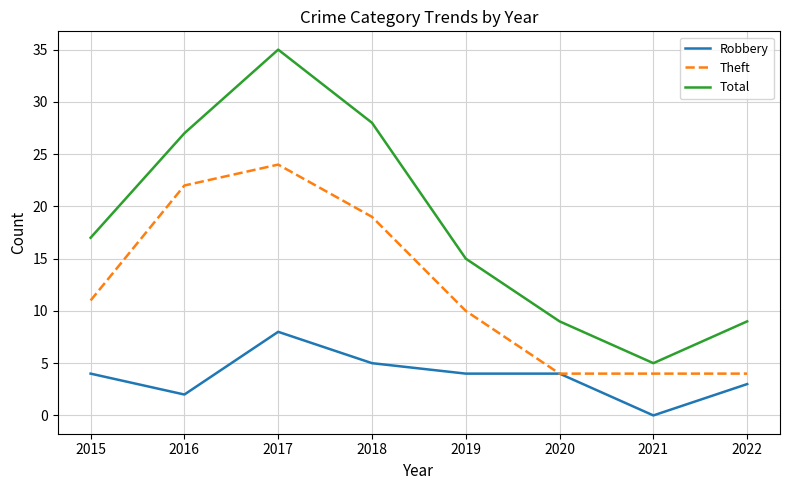

Reading left to right, transcribe all the data shown in this chart.

Robbery: 4	2	8	5	4	4	0	3
Theft: 11	22	24	19	10	4	4	4
Total: 17	27	35	28	15	9	5	9